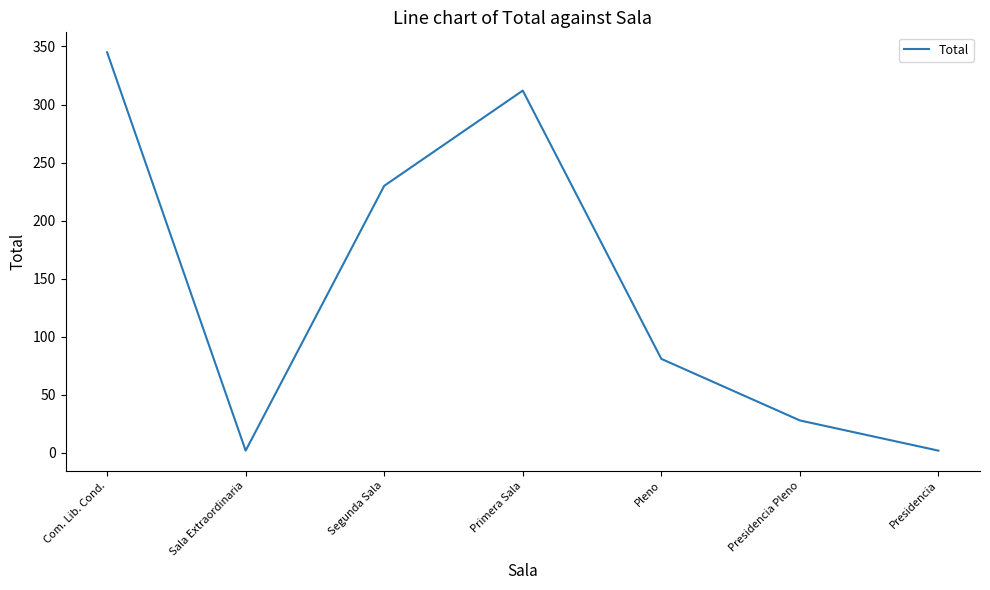

How many interior local peaks (higher than both neighbors) does the data have?

1